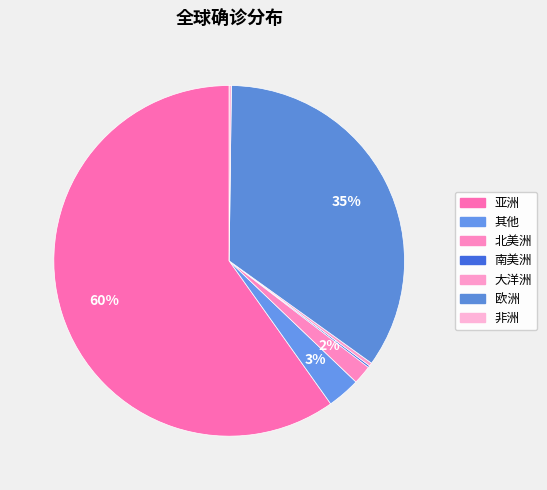

How many slices are in this pie chart?

7